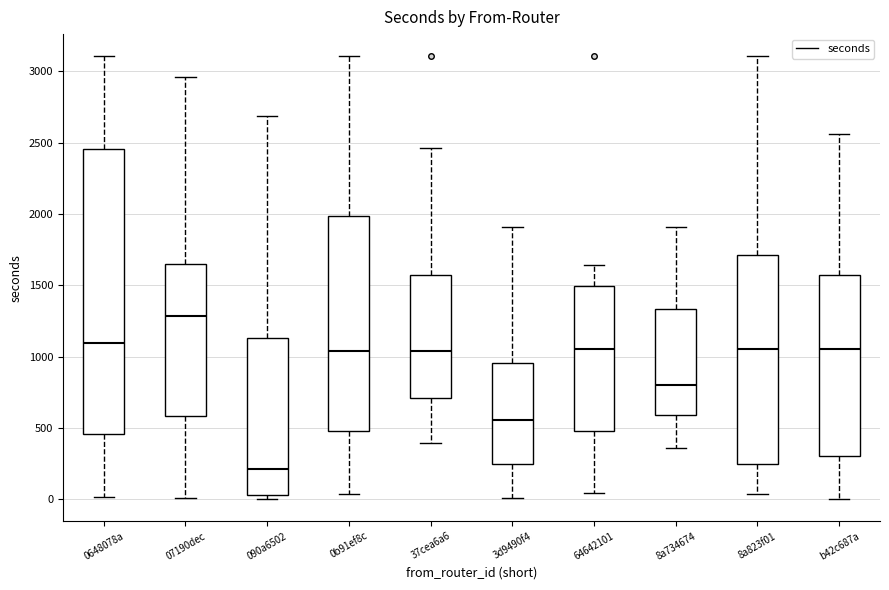

Which box is the tallest, from its lower edge to its upper edge?

0648078a